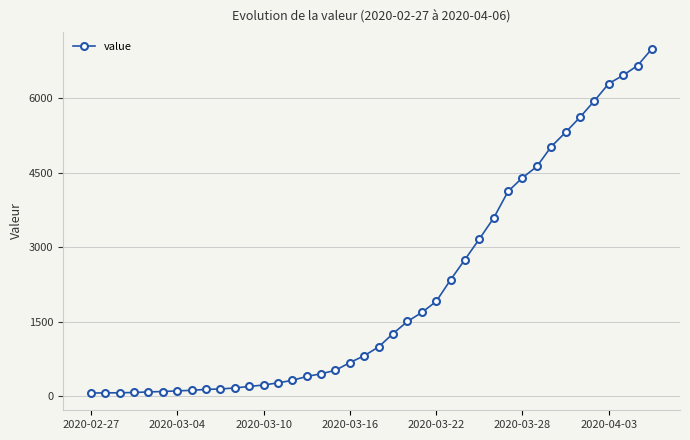

How many series are shown in this chart?

1